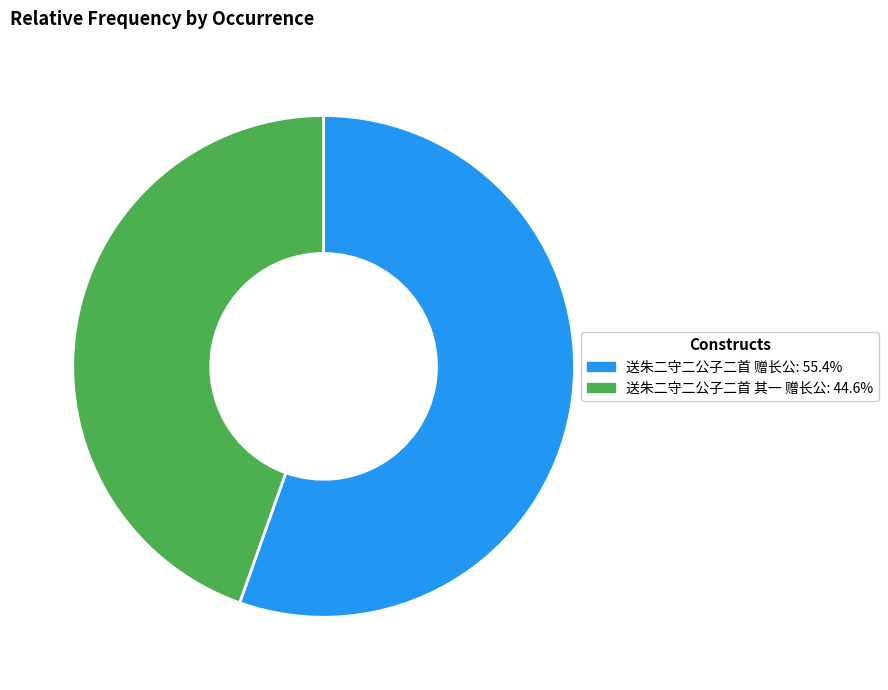

How many segments does this pie chart have?

2